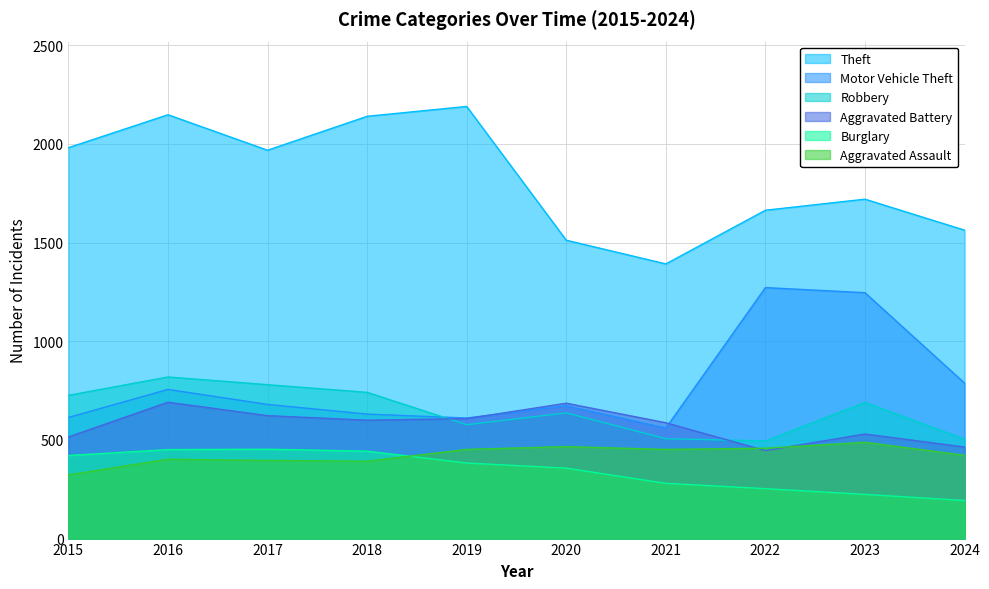

What is the value of the Aggravated Battery point at the 9th from the left?

530